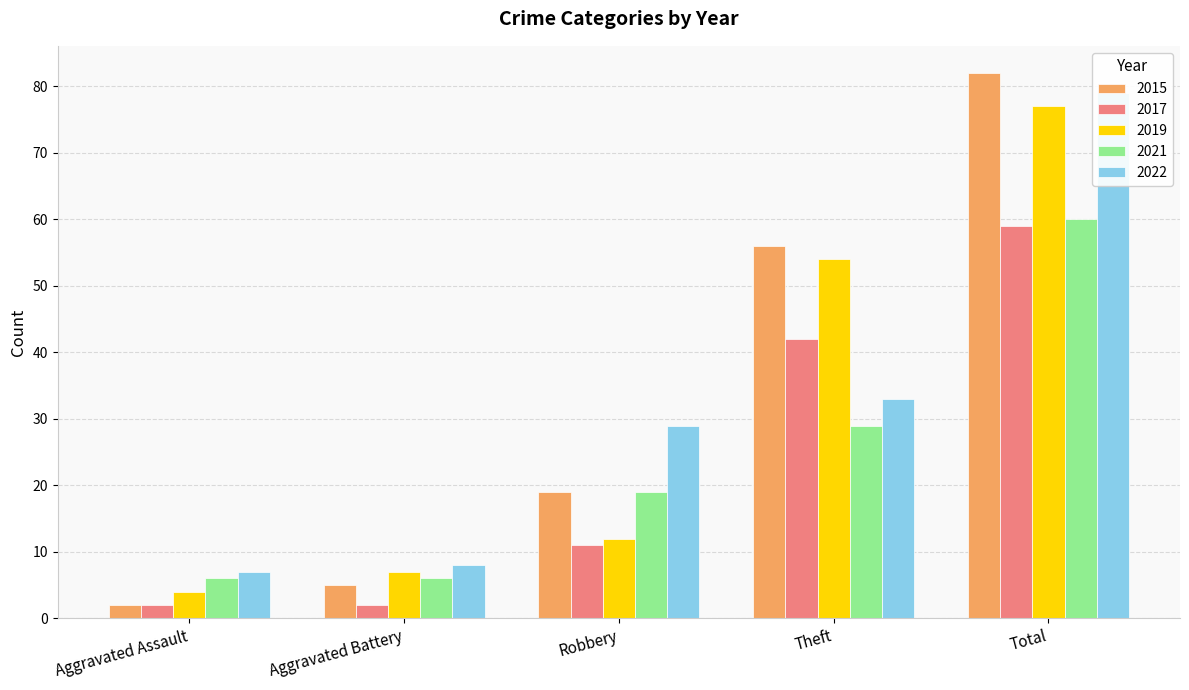

What is the highest value of the 2015 series?

82